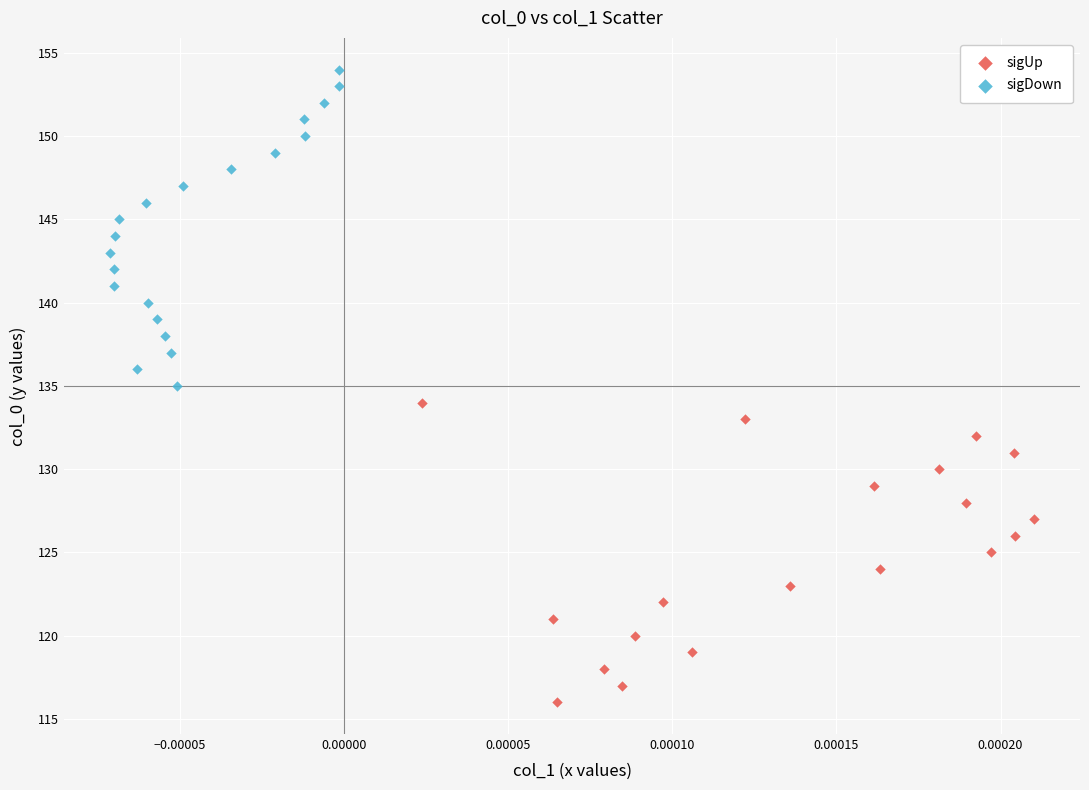

Which series has the largest Y range (max minus min)?

sigDown